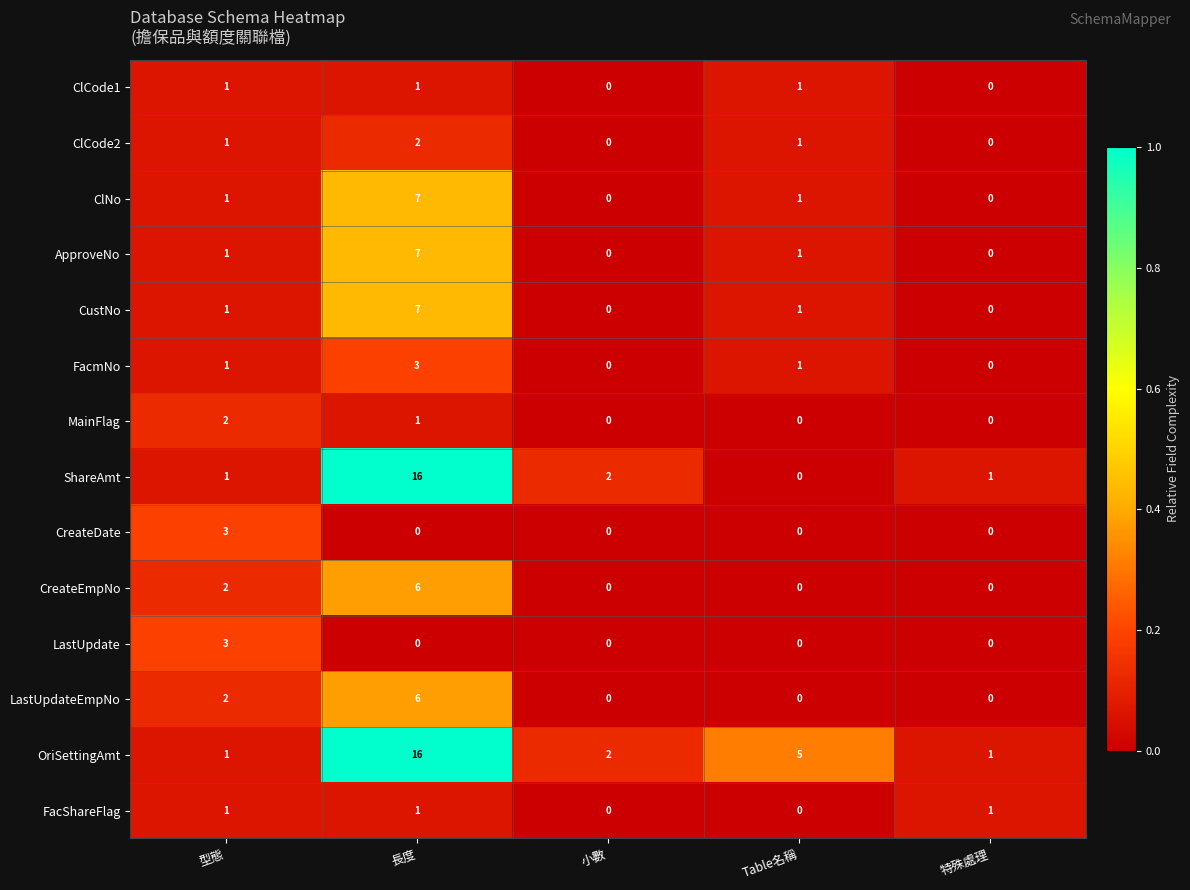

At which category does the chart reach its peak across all series?

長度